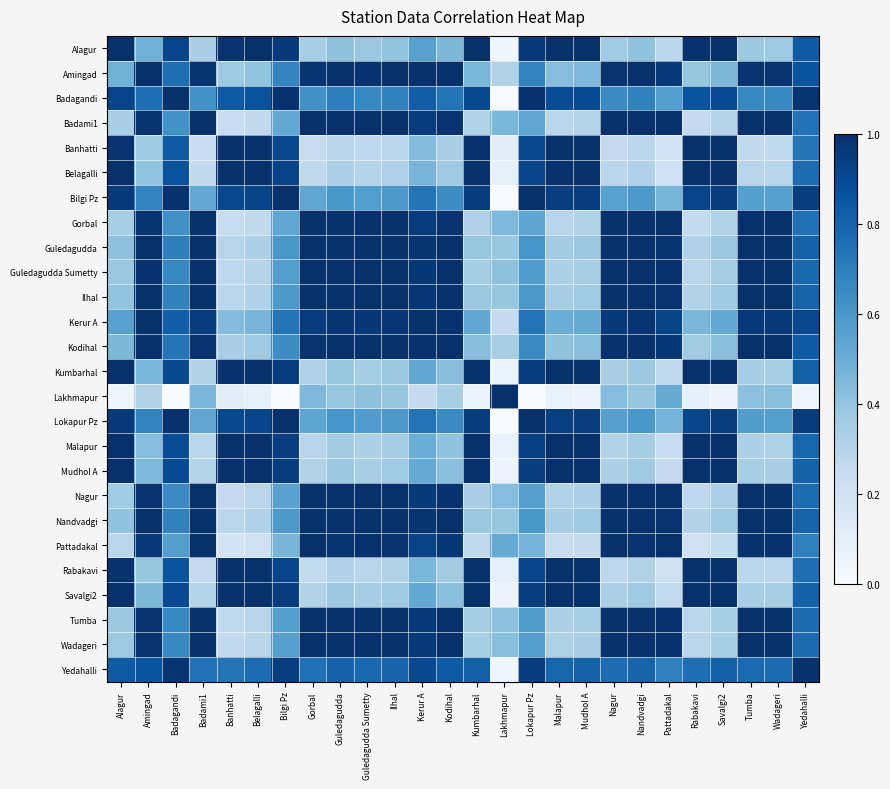

What is the total value across all series at Nandvadgi?

18.8